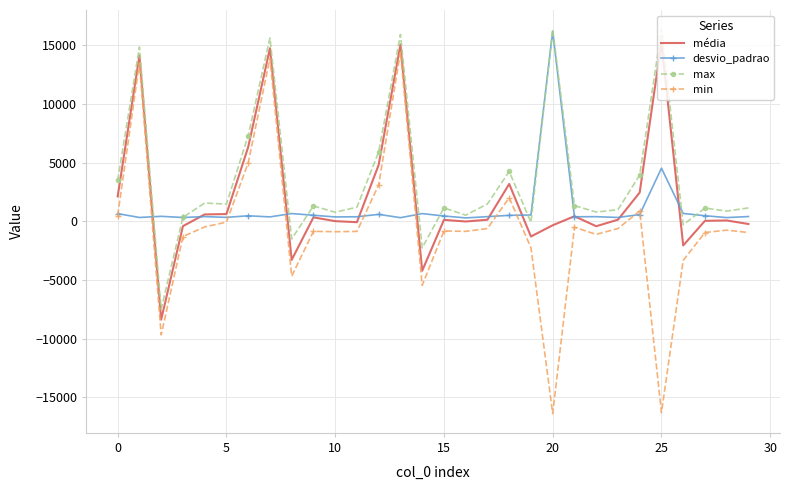

Which series has the widest spread of values?

min